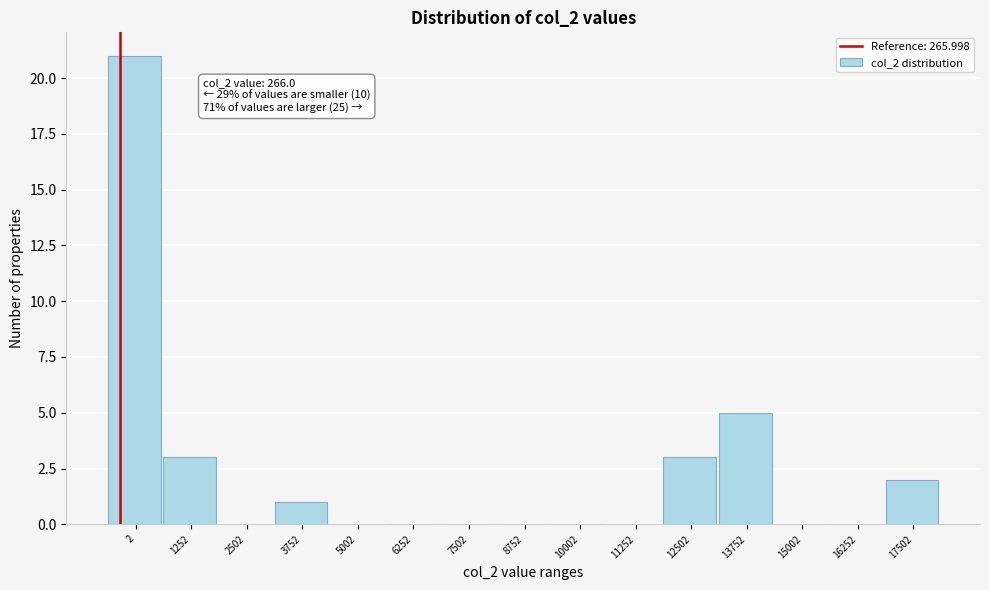

Reading left to right, list all the values displayed in this chart.

2=21	1252=3	2502=0	3752=1	5002=0	6252=0	7502=0	8752=0	10002=0	11252=0	12502=3	13752=5	15002=0	16252=0	17502=2